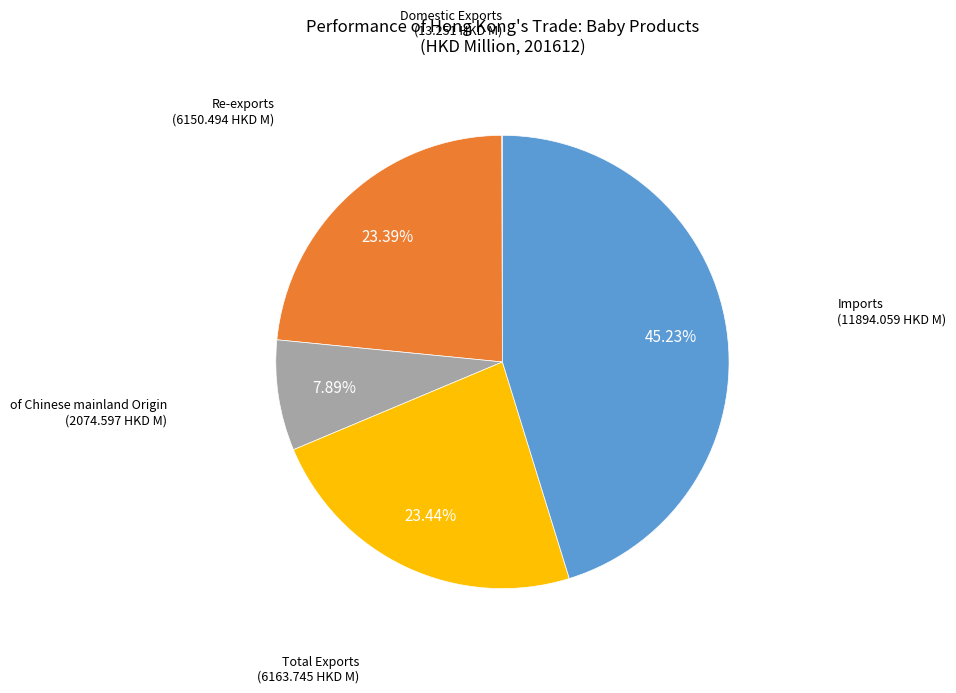

Does any single category account for the majority?

No